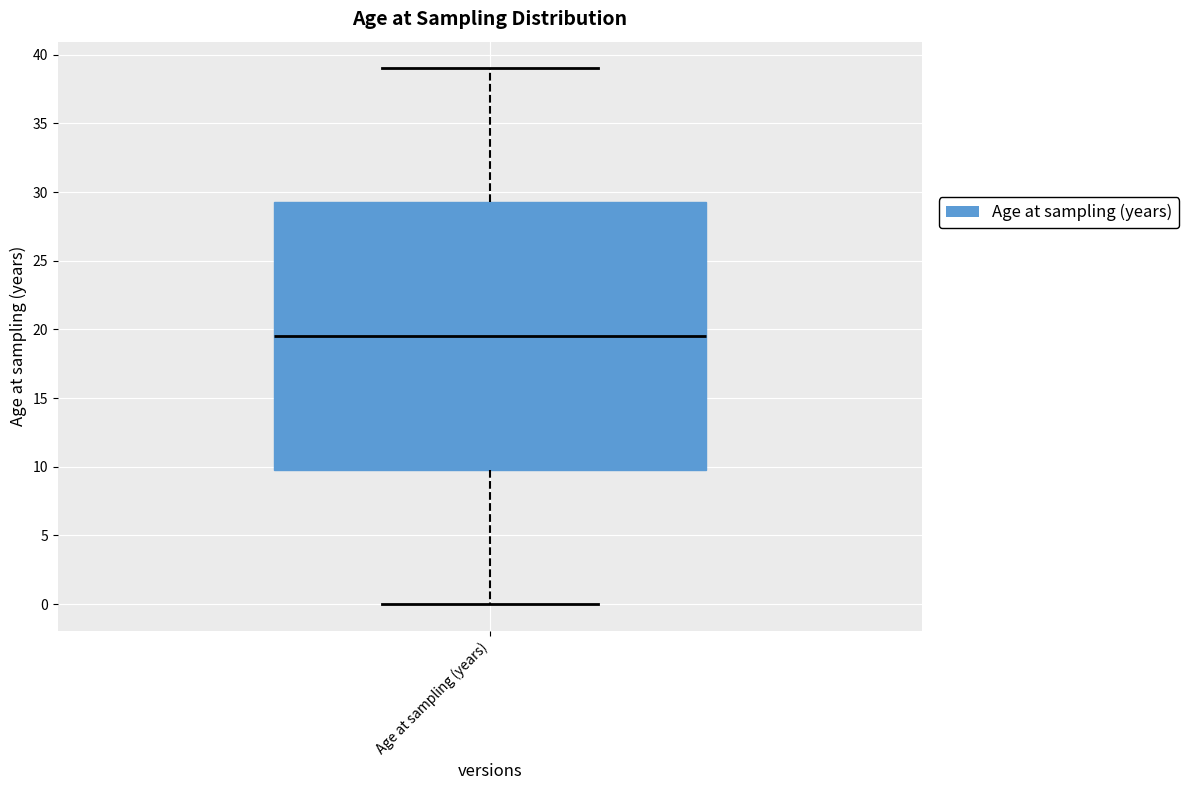

Read this box plot against the y-axis: the position of the median line, the range covered by the box, and the ends of both whiskers. The values are not printed on the chart, so give them approximately, as read against the axis.

median 19.5, box 10.0 to 29.5, whiskers 0.0 to 39.0